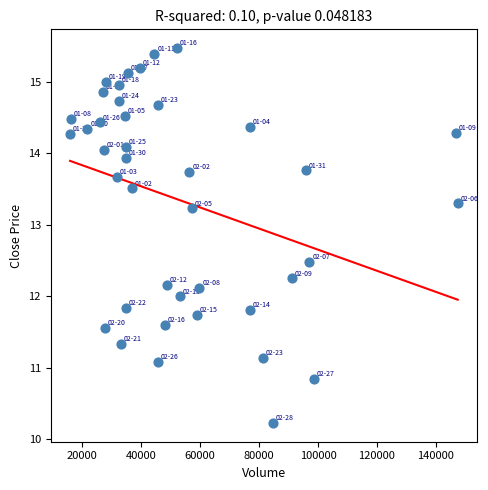

What is the range of Y values (max minus min)?

5.2